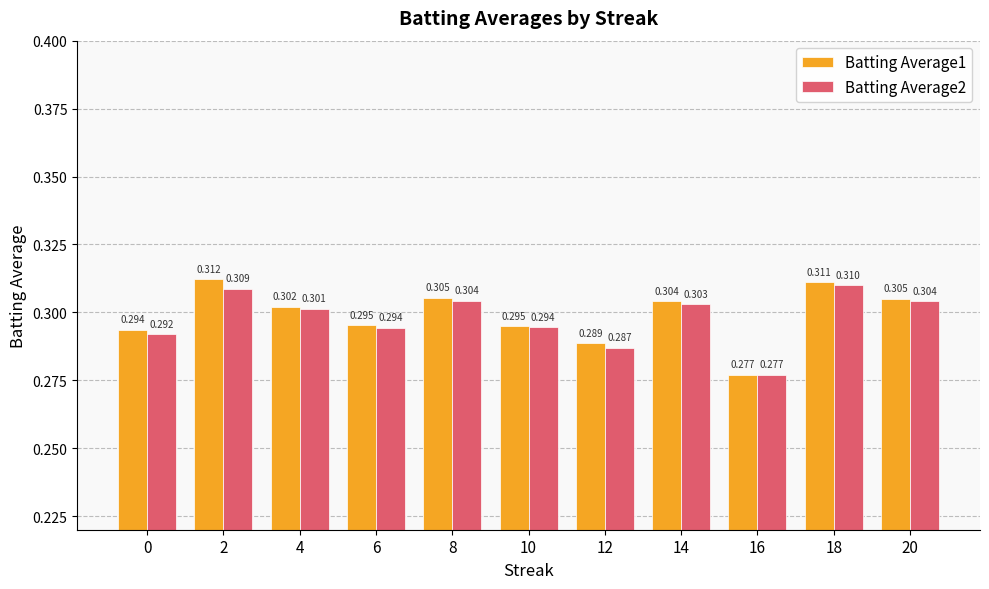

At which label is Batting Average2 closest to 0?

16